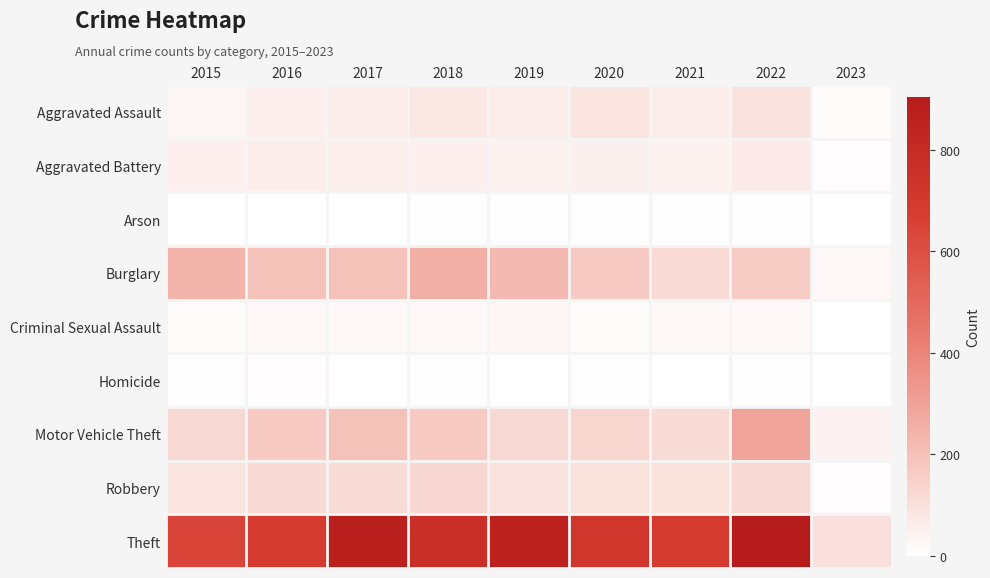

Which series changed the most between 2019 and 2022?

Motor Vehicle Theft